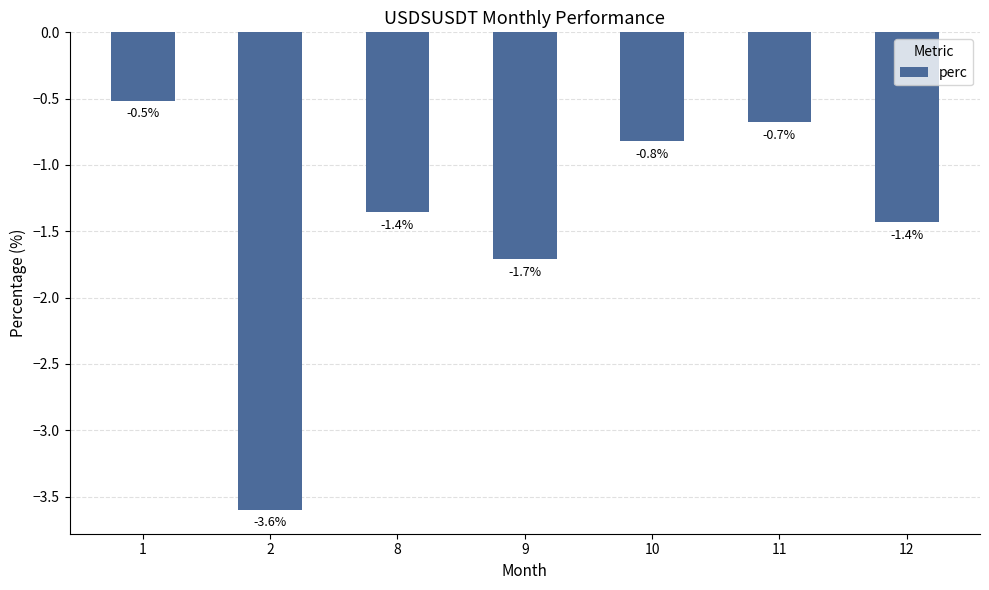

True or false: the data shows -6.3 at 2.

False